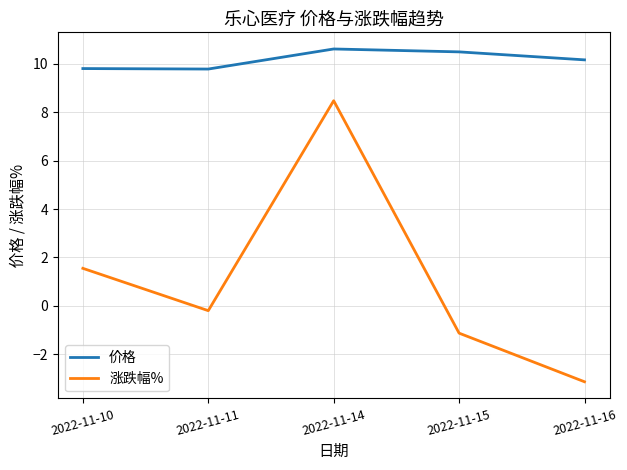

True or false: 价格 has a value of 10.6 at 2022-11-14.

True